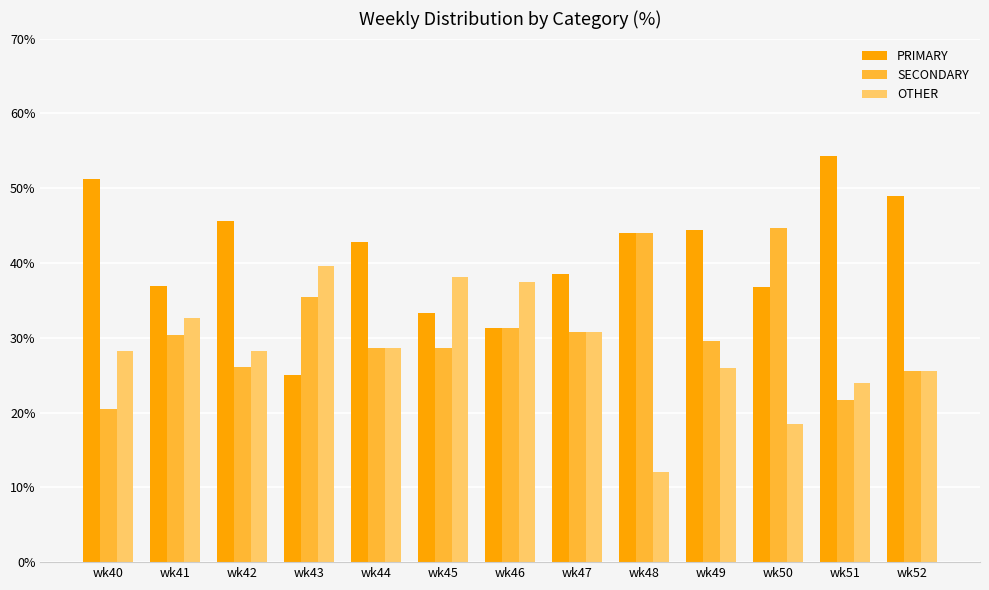

At which label does SECONDARY first exceed 29?

wk41